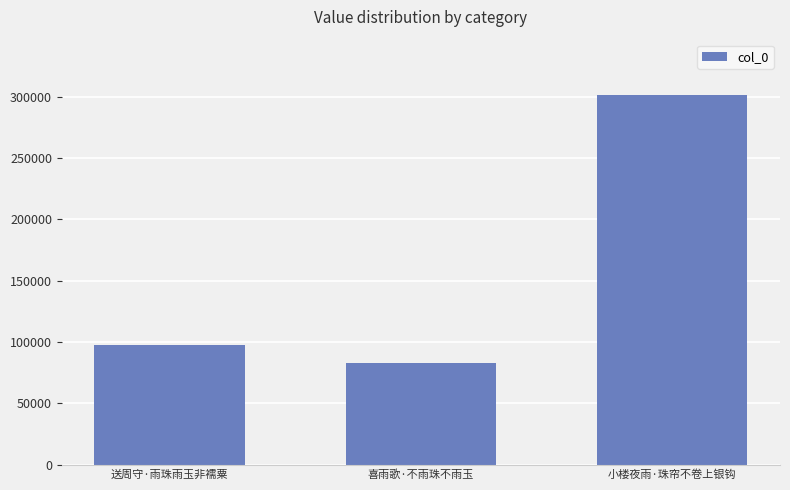

Which has a higher value, 送周守·雨珠雨玉非襦粟 or 喜雨歌·不雨珠不雨玉?

送周守·雨珠雨玉非襦粟